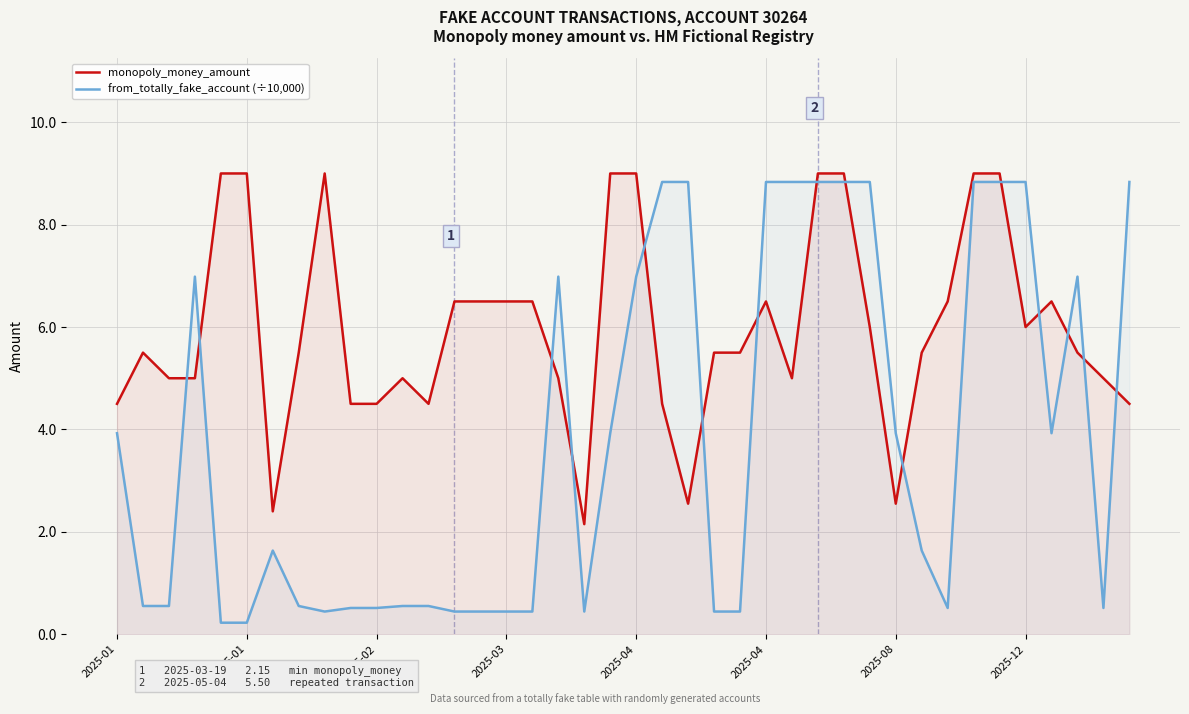

Is it true that from_totally_fake_account (÷10,000) equals 0.2 at 23?

False